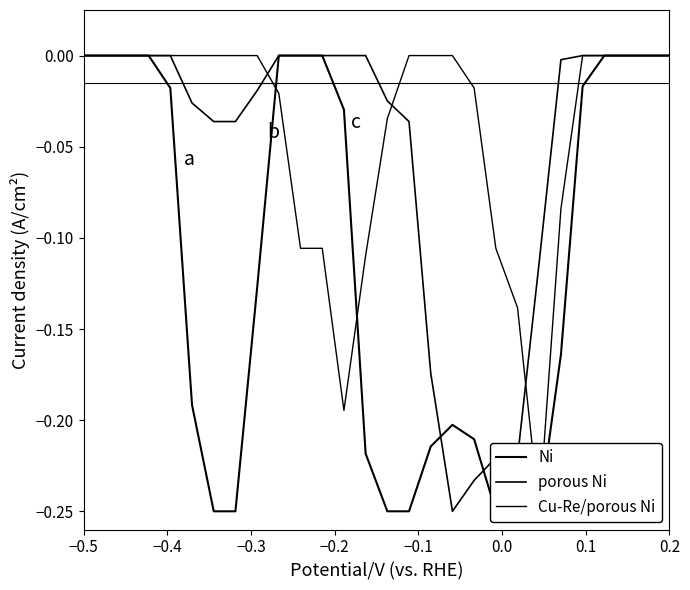

The Cu-Re/porous Ni series shows -0.1 at −0.4. True or false?

False